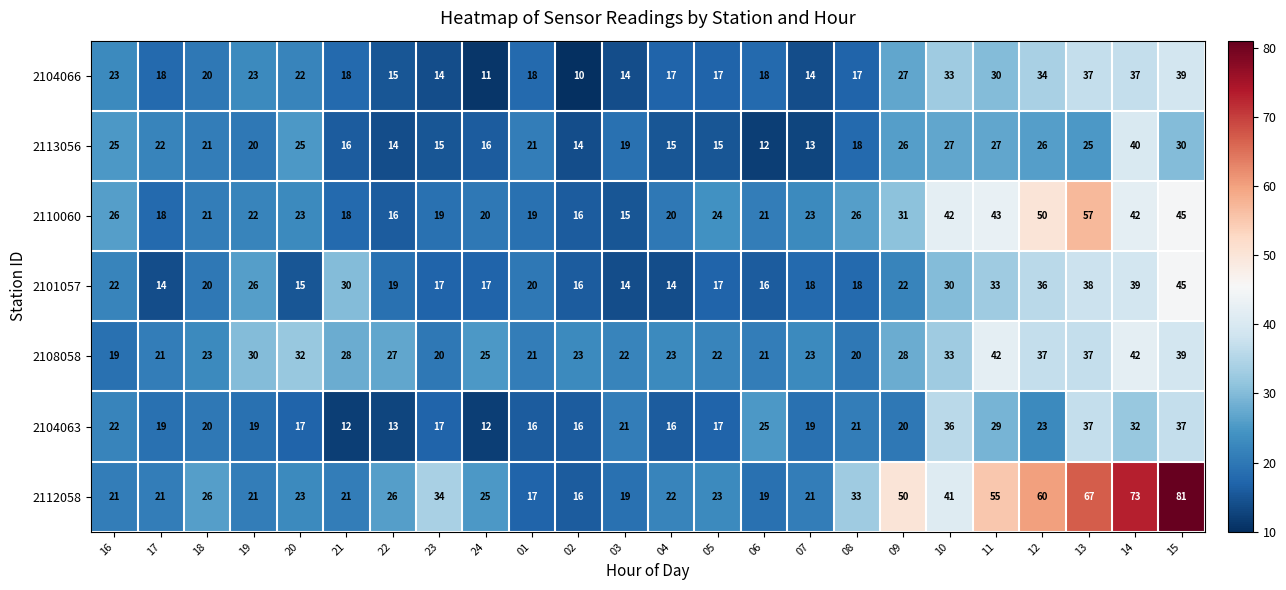

True or false: 2110060 has a value of 22 at 12.

False